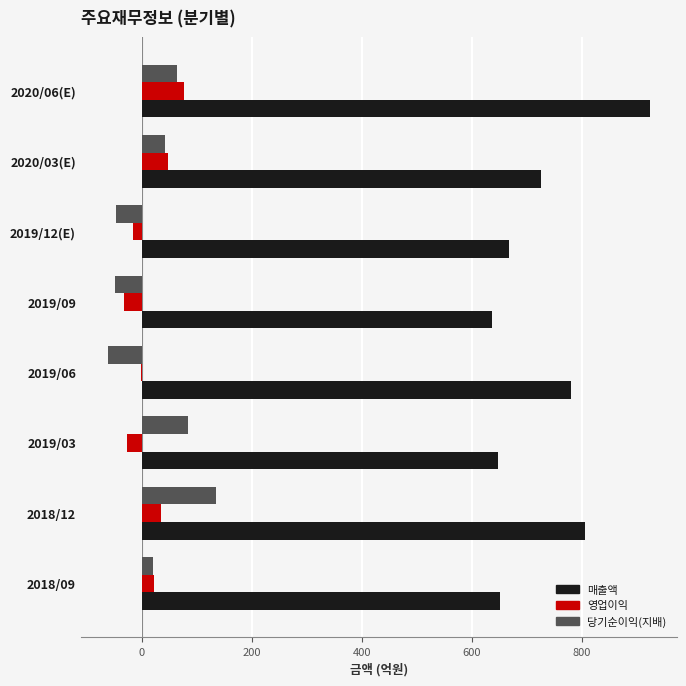

How many 영업이익 values are between -15 and 48?

5